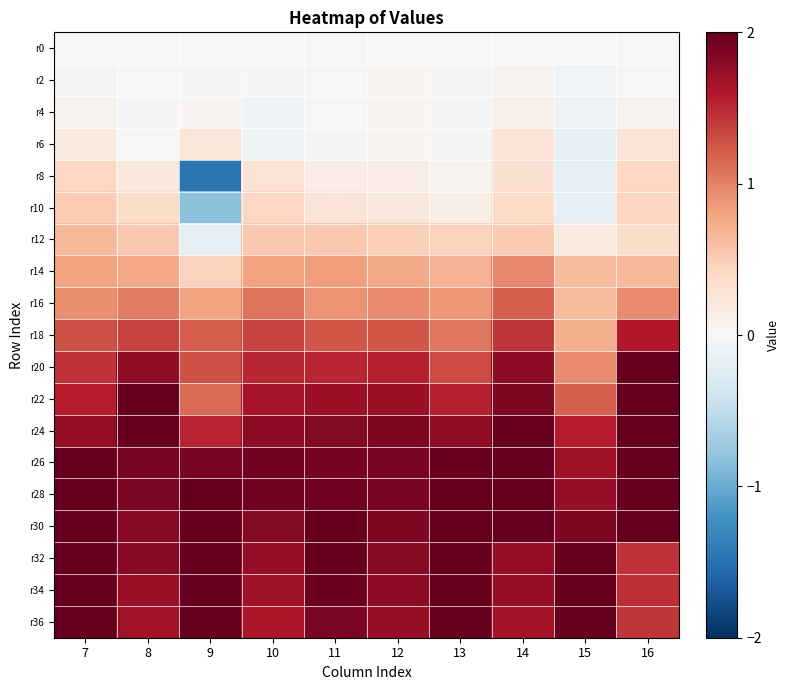

What is the total value across all series at 10?

20.0